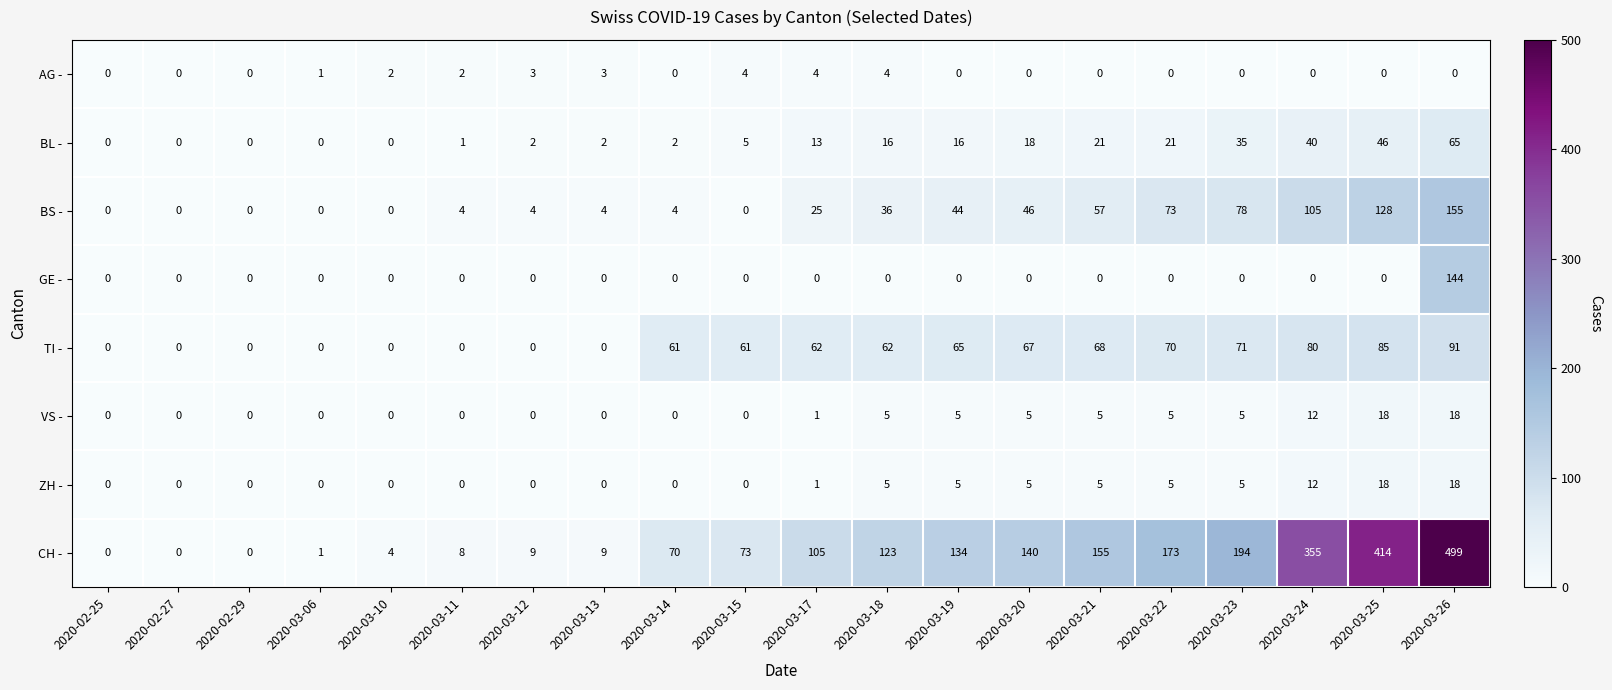

What is the approximate value of BS - at 2020-03-23?

78